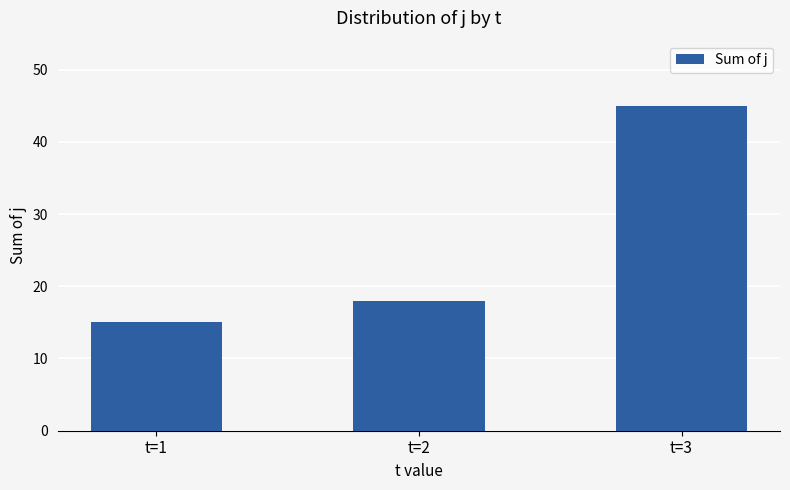

How many data points are less than 18?

1